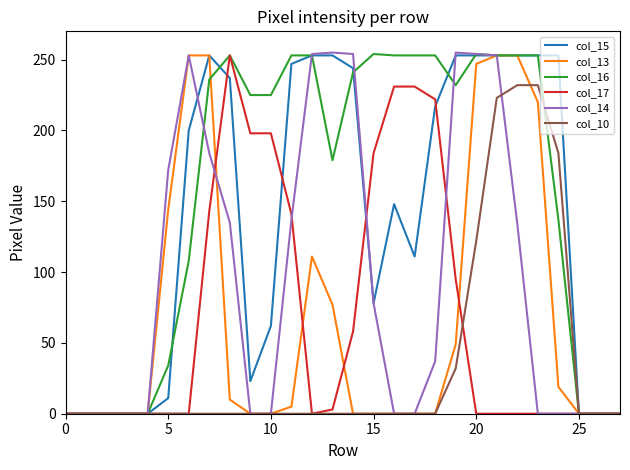

Which series has the largest total across all categories?

col_16